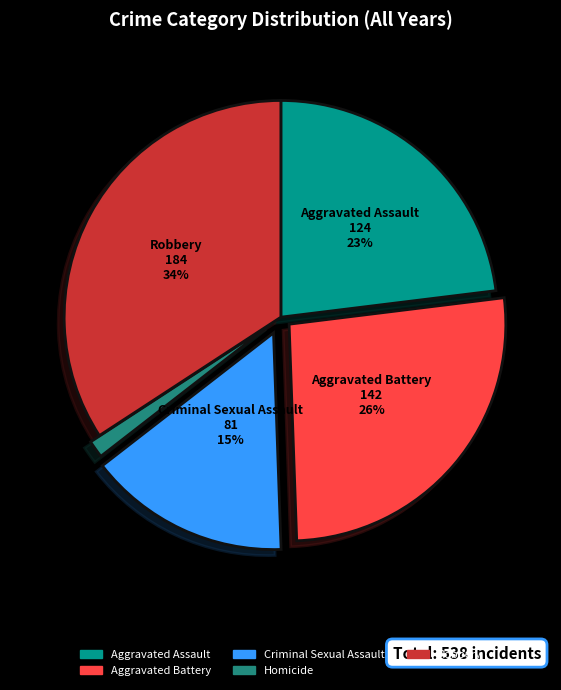

Is there any slice that represents more than half of the pie?

No